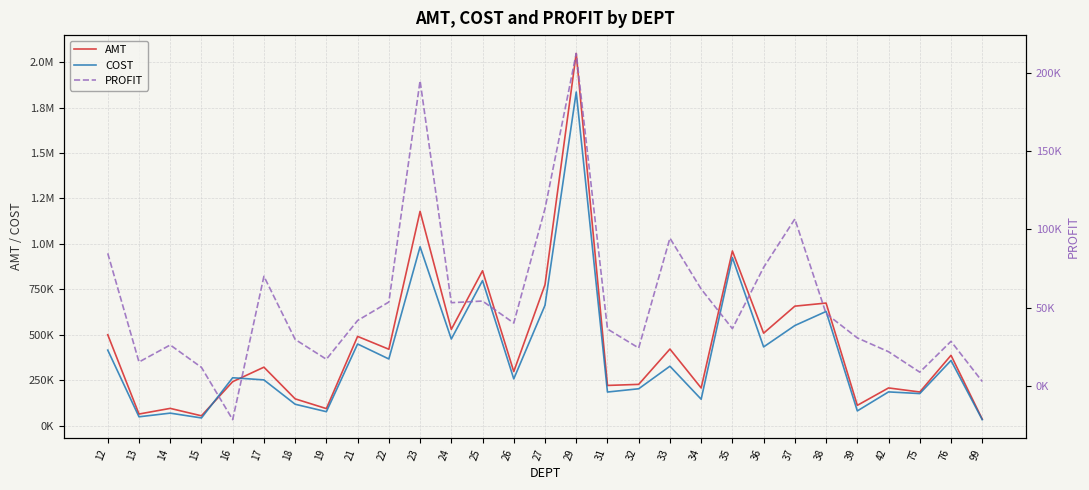

At which label is PROFIT closest to 95324?

33